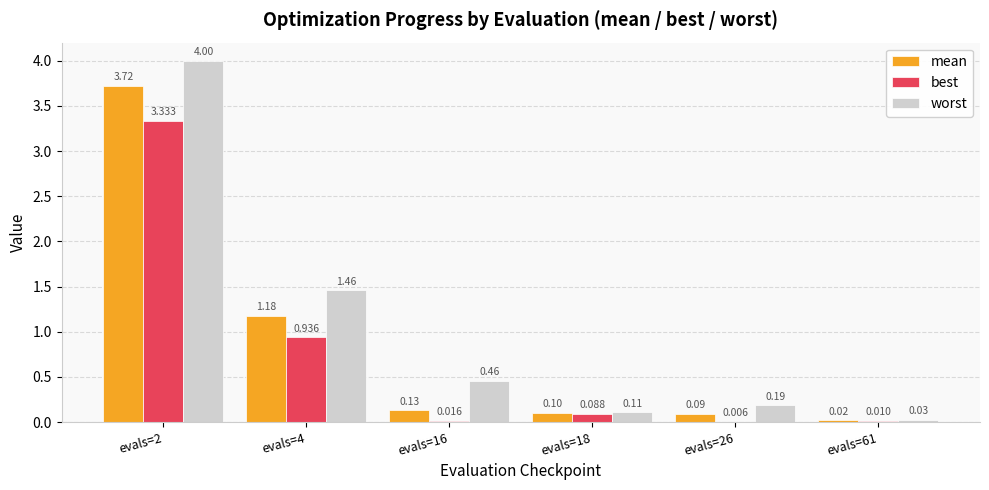

Where is best nearest to the value 1?

evals=4